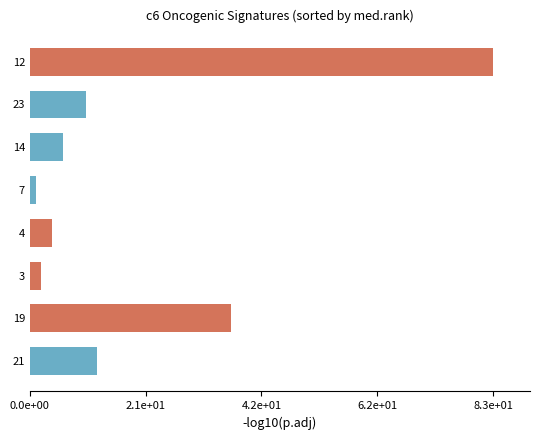

Are the bars horizontal?

Yes